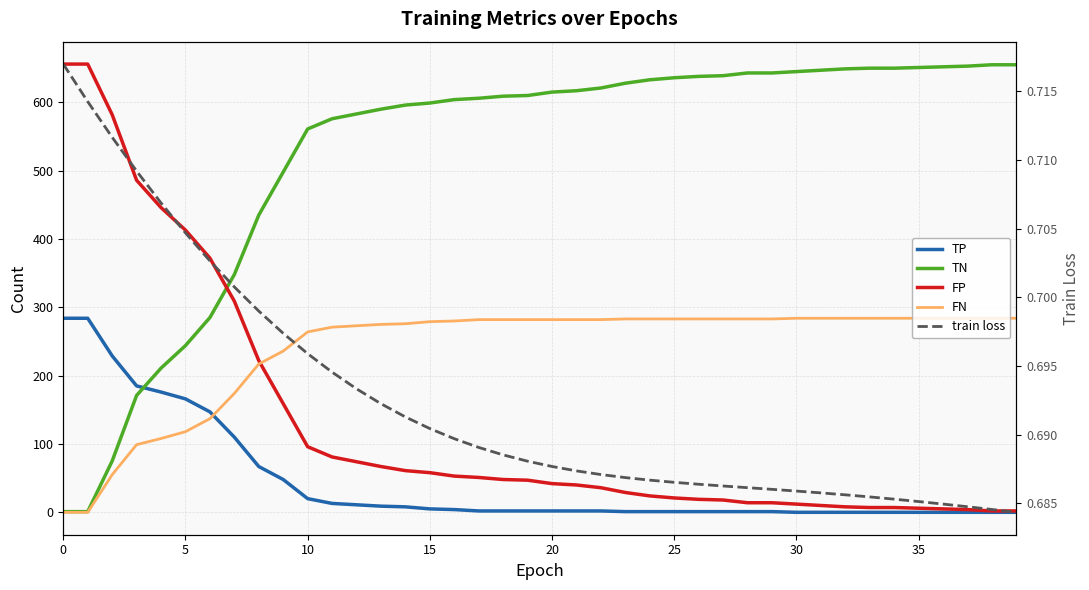

What is the minimum value for FP?

2.0